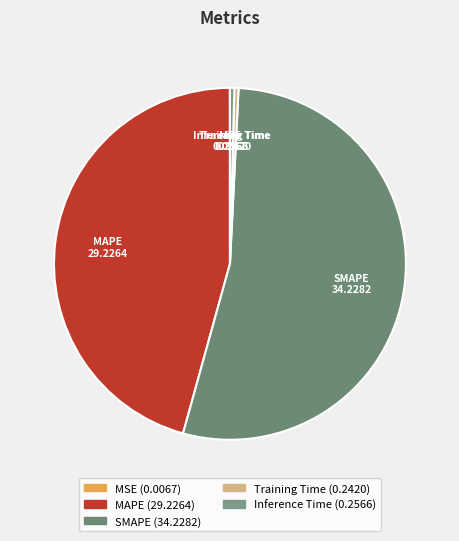

Combined, do MAPE and SMAPE account for over 50%?

Yes